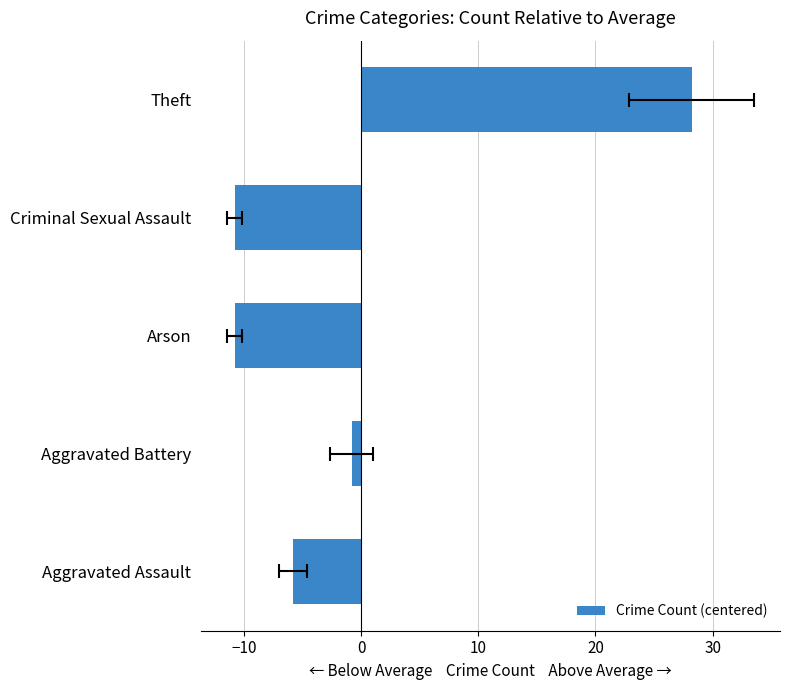

Reading left to right, extract all data points from this chart.

-5.8	-0.8	-10.8	-10.8	28.2